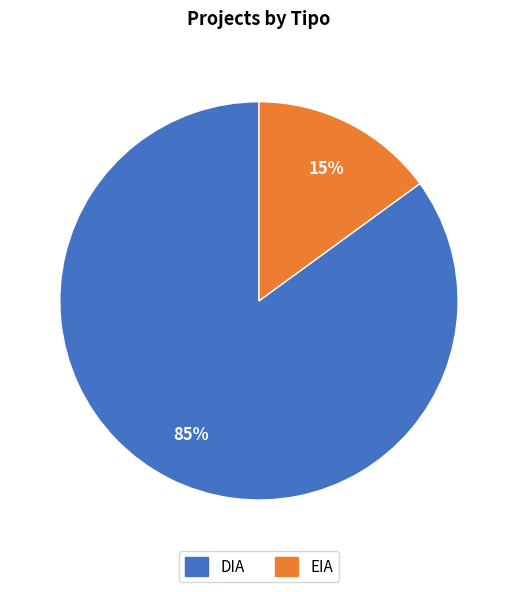

What is the ratio of the value at DIA to the value at EIA?

5.7